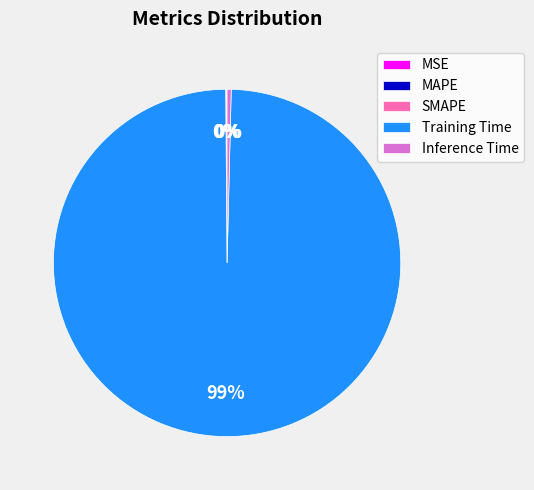

What is the largest slice in the pie chart?

Training Time